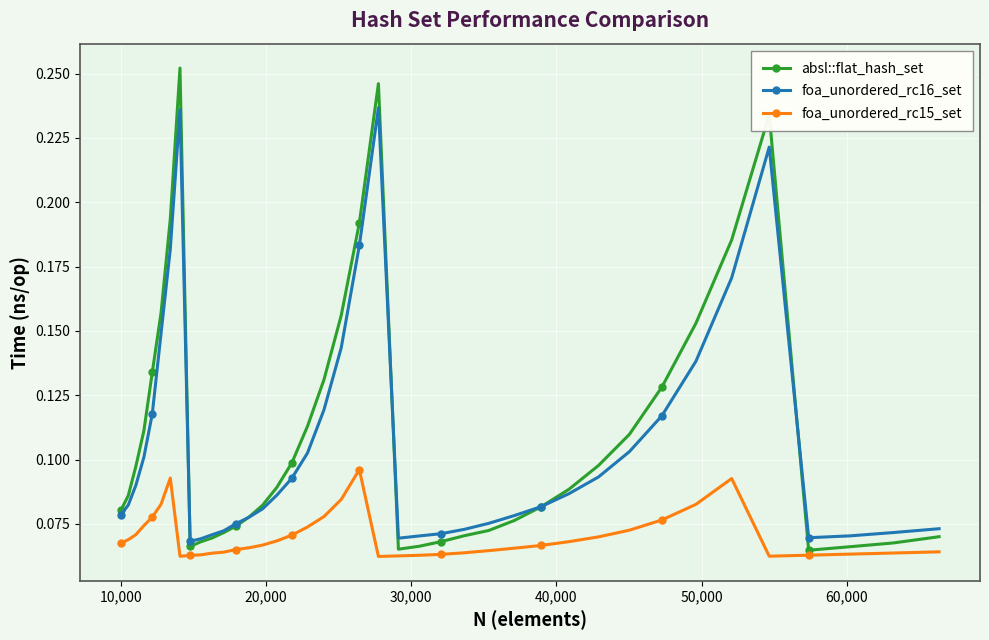

True or false: foa_unordered_rc16_set and foa_unordered_rc15_set cross at least once.

False